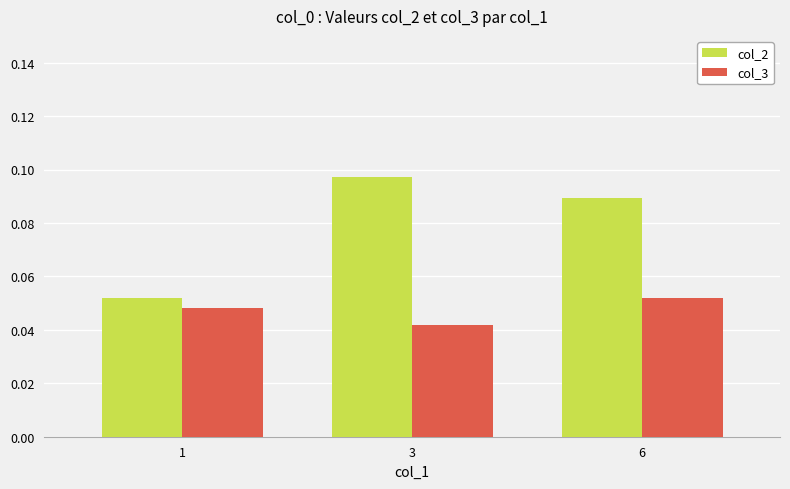

Which series has the largest total across all categories?

col_2